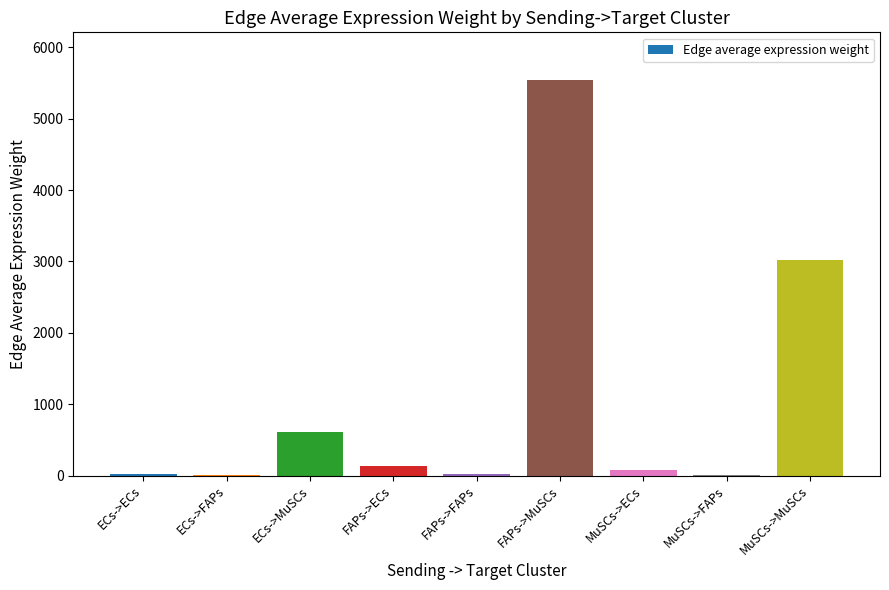

How many series are shown in this chart?

1